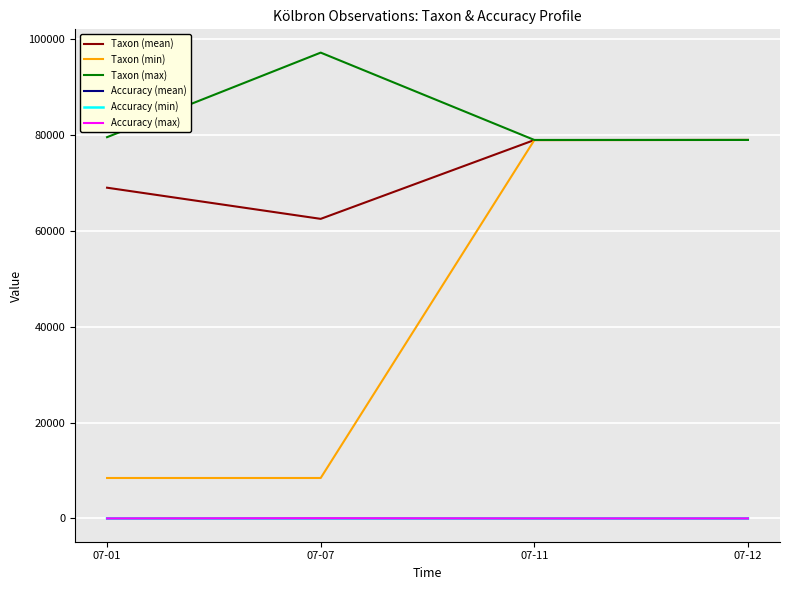

Which series has the largest range (max minus min)?

Taxon (min)